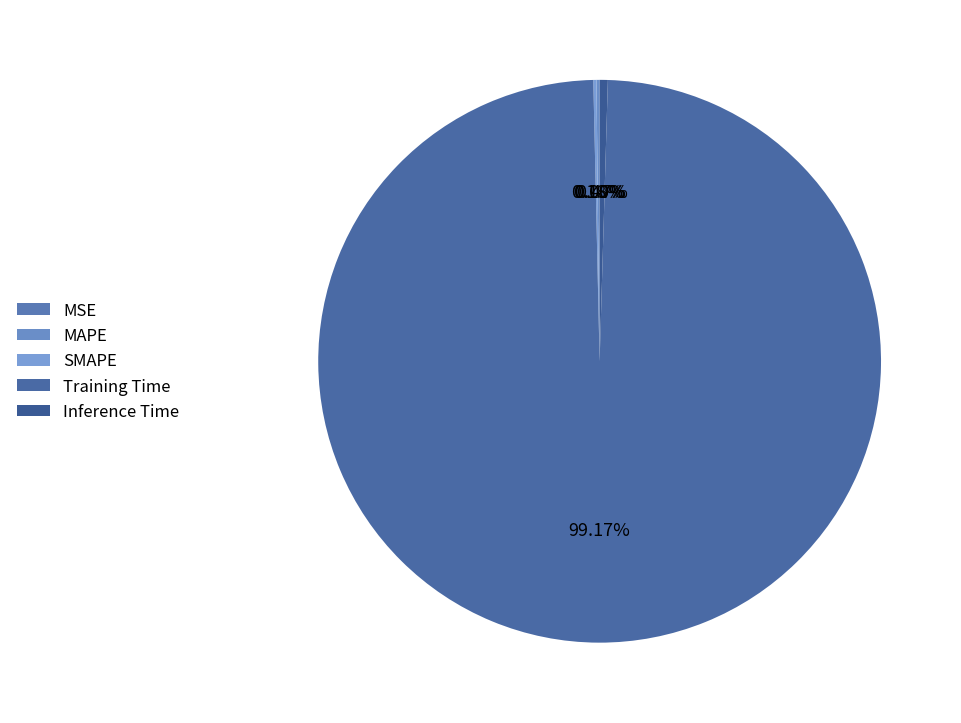

To the nearest percent, what is the difference between the Training Time and Inference Time slice percentages?

99%